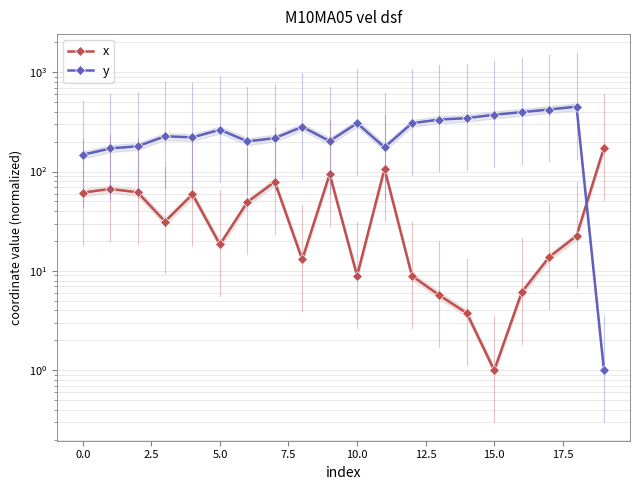

After their last crossing, which series has the higher values: x or y?

x